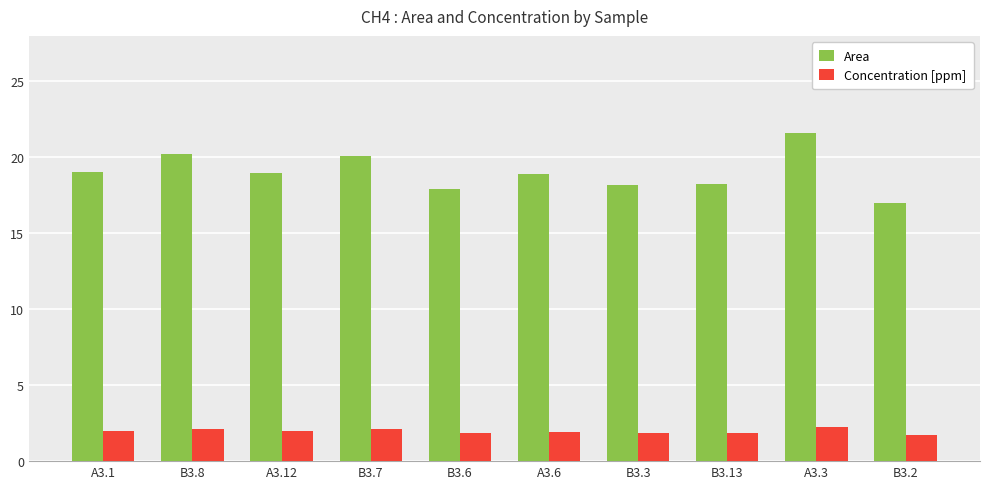

Are the bars grouped side by side (vs. stacked)?

Yes